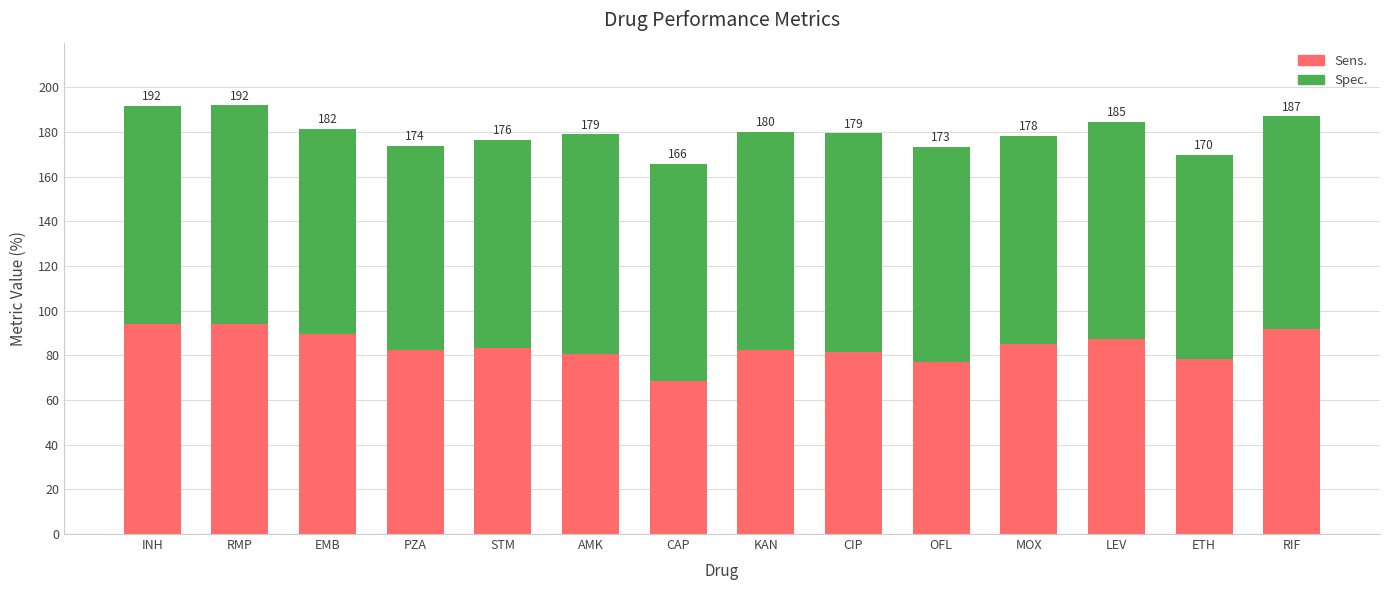

Are the bars horizontal?

No